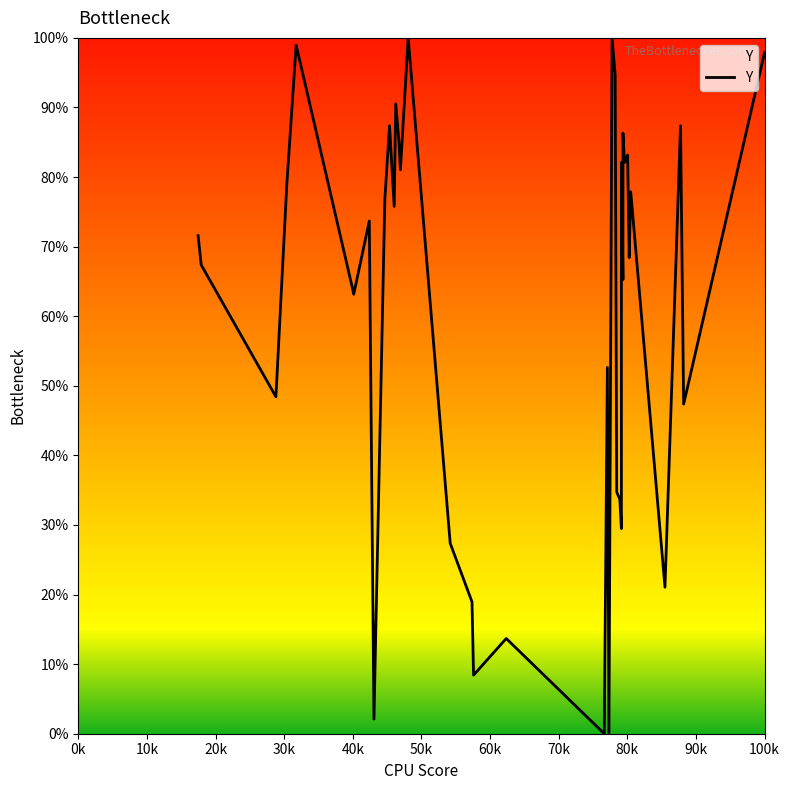

Count the number of values greater than 73.

20